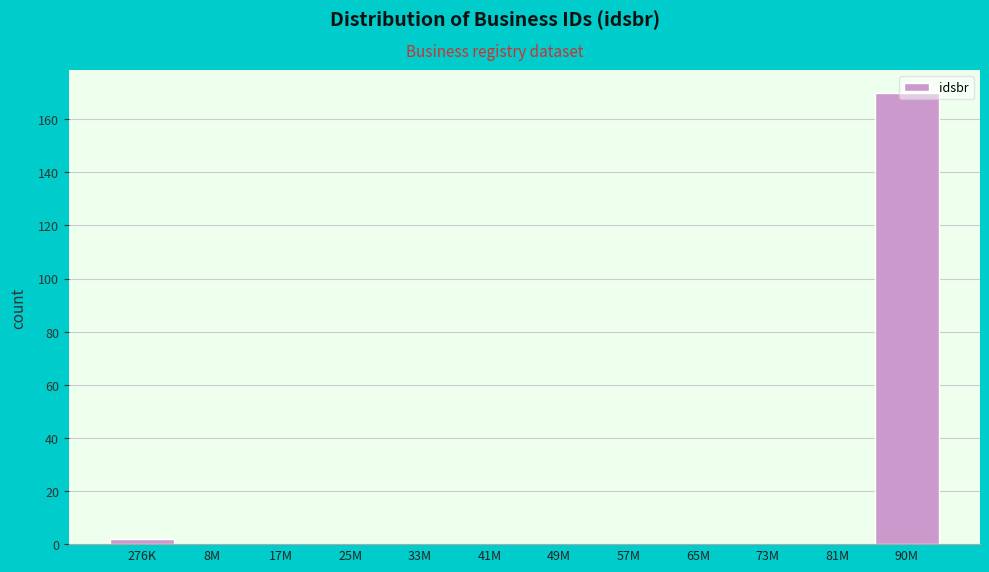

True or false: the data shows 298 at 90M.

False